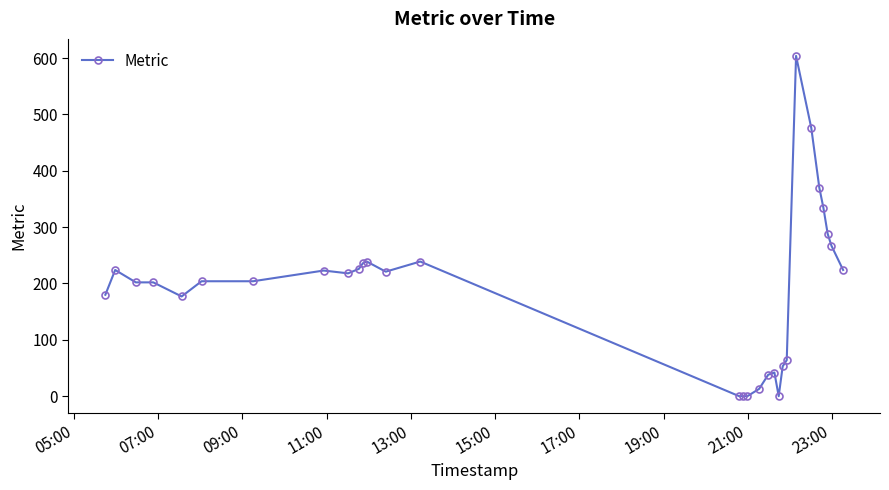

What is the value of the 28th point from the left?

288